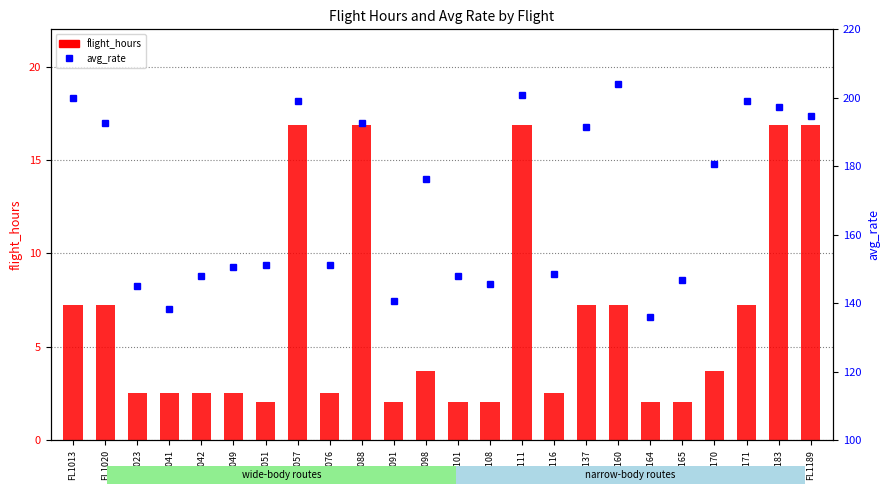

Reading left to right, list all the values displayed in this chart.

flight_hours: FL1013=7.2	FL1020=7.2	FL1023=2.5	FL1041=2.5	FL1042=2.5	FL1049=2.5	FL1051=2.0	FL1057=16.9	FL1076=2.5	FL1088=16.9	FL1091=2.0	FL1098=3.7	FL1101=2.0	FL1108=2.0	FL1111=16.9	FL1116=2.5	FL1137=7.2	FL1160=7.2	FL1164=2.0	FL1165=2.0	FL1170=3.7	FL1171=7.2	FL1183=16.9	FL1189=16.9
avg_rate: FL1013=199.9	FL1020=192.6	FL1023=144.9	FL1041=138.3	FL1042=147.8	FL1049=150.6	FL1051=151.2	FL1057=199.0	FL1076=151.1	FL1088=192.6	FL1091=140.7	FL1098=176.2	FL1101=147.9	FL1108=145.7	FL1111=200.7	FL1116=148.4	FL1137=191.3	FL1160=204.0	FL1164=136.0	FL1165=146.7	FL1170=180.8	FL1171=199.0	FL1183=197.4	FL1189=194.6